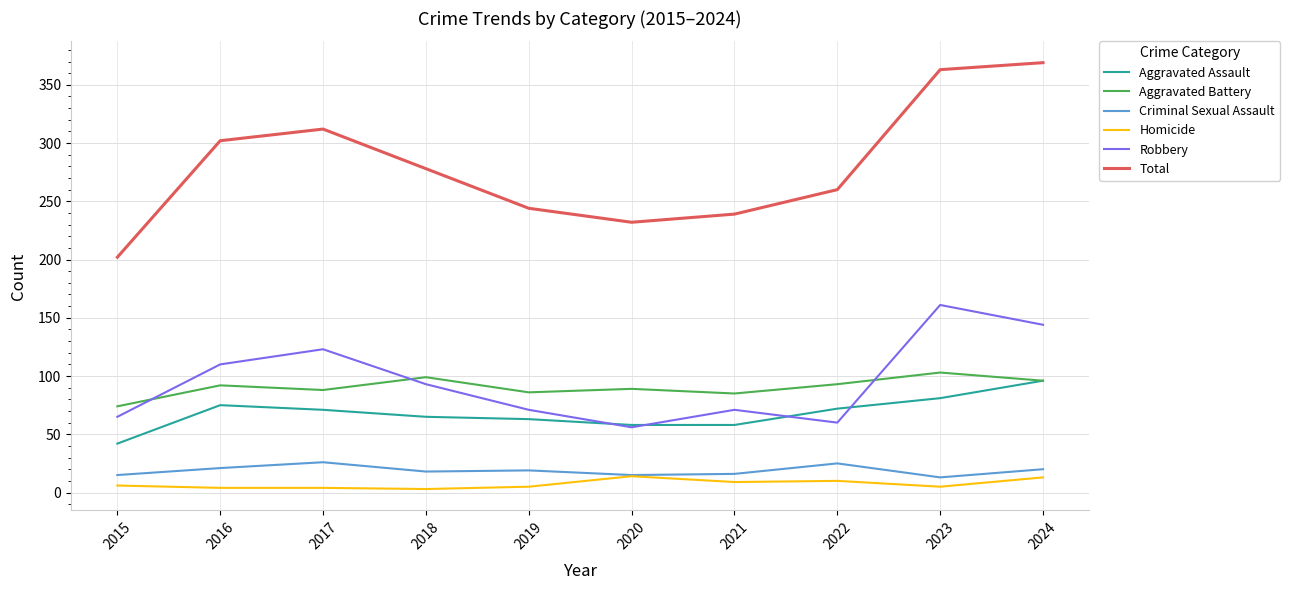

What are all the series names shown in the legend?

Aggravated Assault, Aggravated Battery, Criminal Sexual Assault, Homicide, Robbery, Total